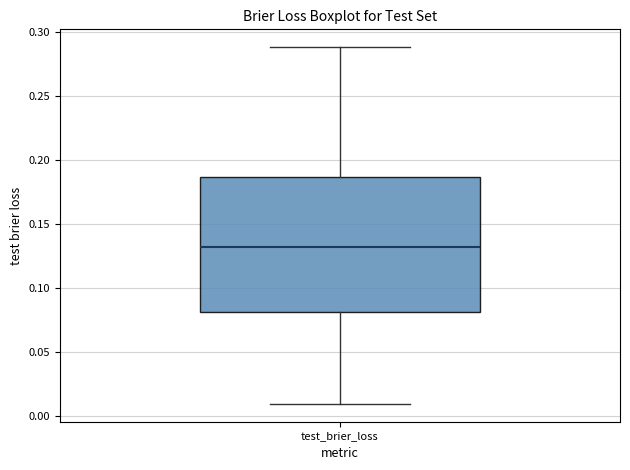

Transcribe this box plot: give where the median line is, the range the box spans, and where the two whiskers end, as read against the y-axis. The values are not printed on the chart, so give them approximately, as read against the axis.

median 0.130, box 0.080 to 0.185, whiskers 0.010 to 0.290